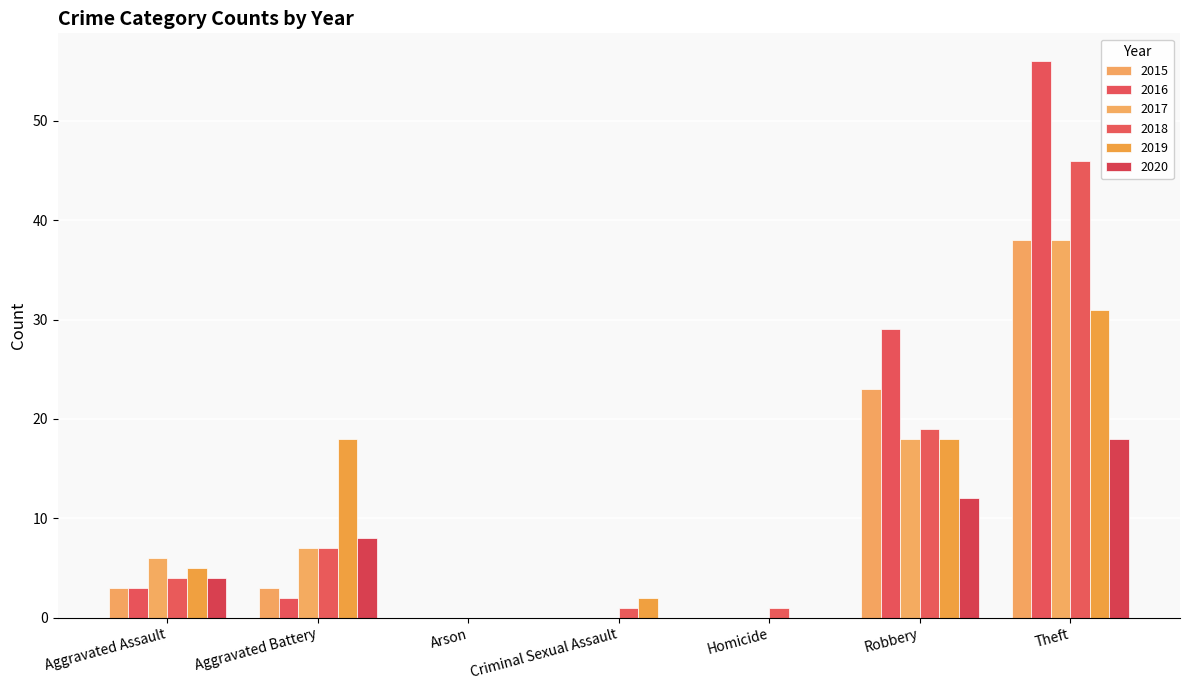

Between Criminal Sexual Assault and Robbery, which series saw the biggest shift?

2016